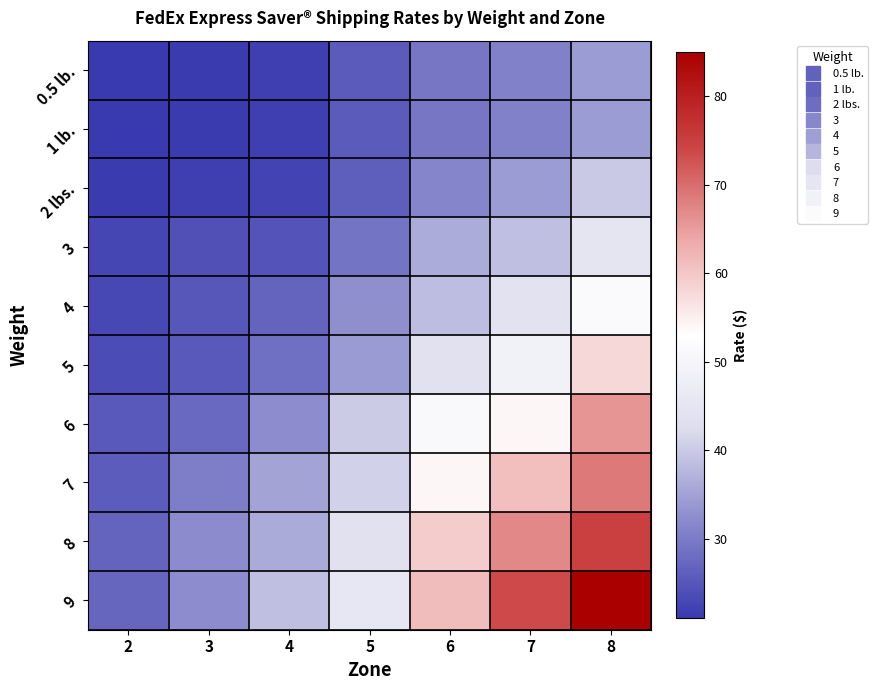

Rank the series at 2 from lowest to highest value.

0.5 lb., 1 lb., 2 lbs., 3, 4, 5, 6, 7, 8, 9